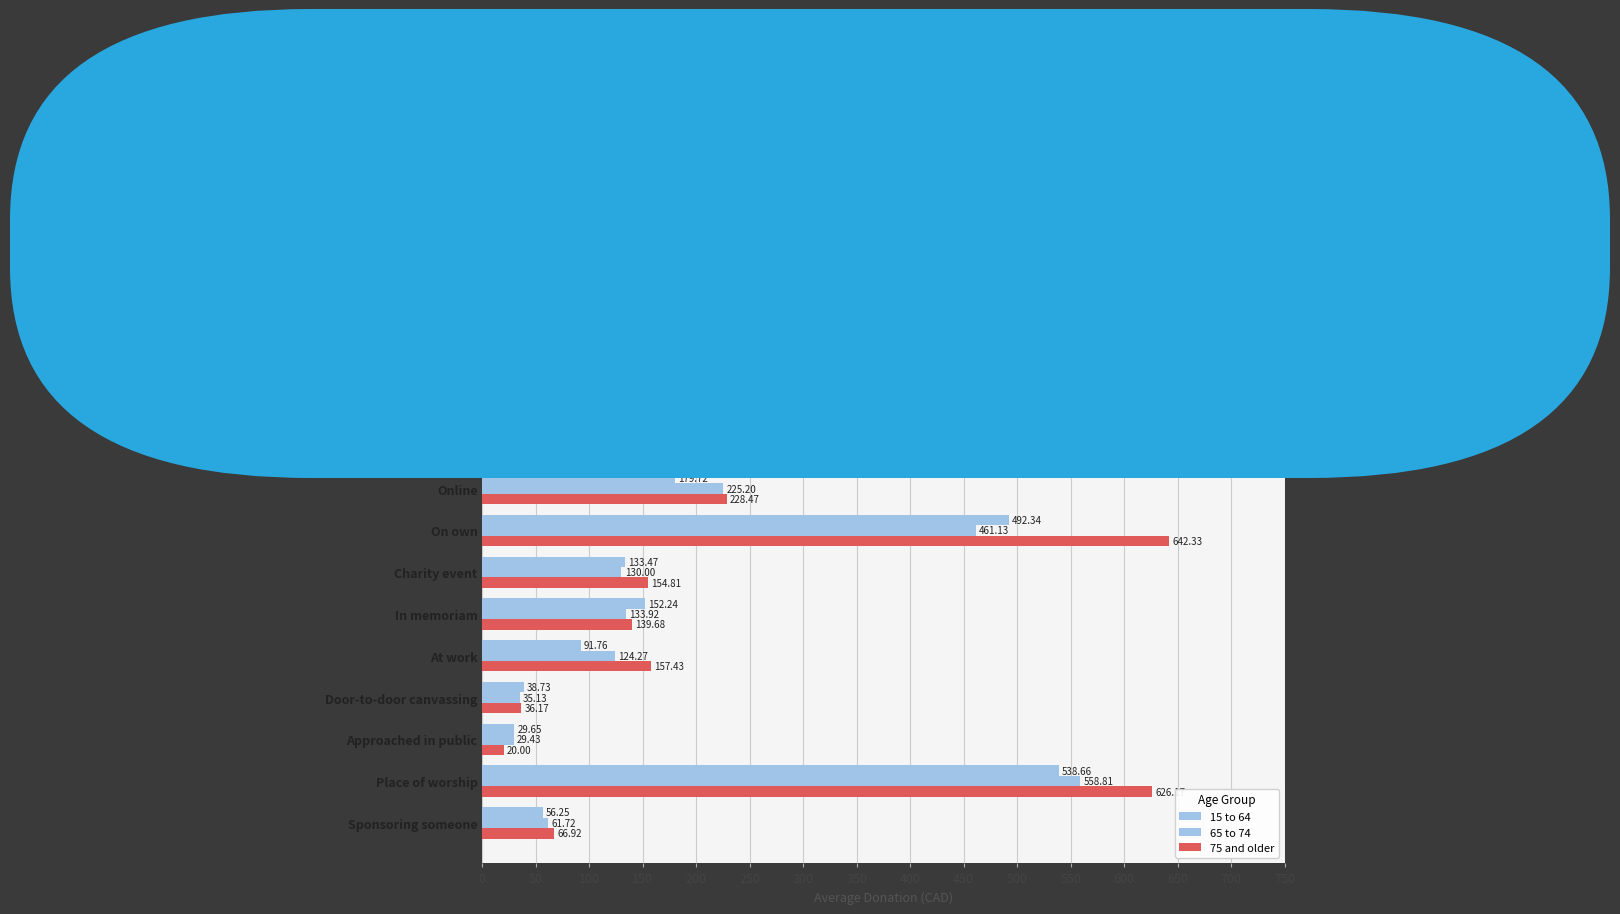

What is the value of the 65 to 74 bar at the 1st from the left?

271.8